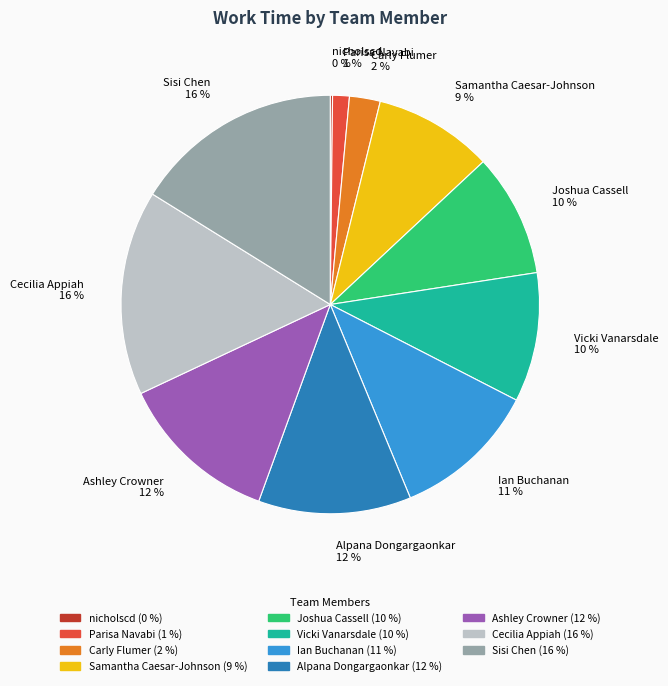

Is it true that Samantha Caesar-Johnson is 9% of the pie?

True